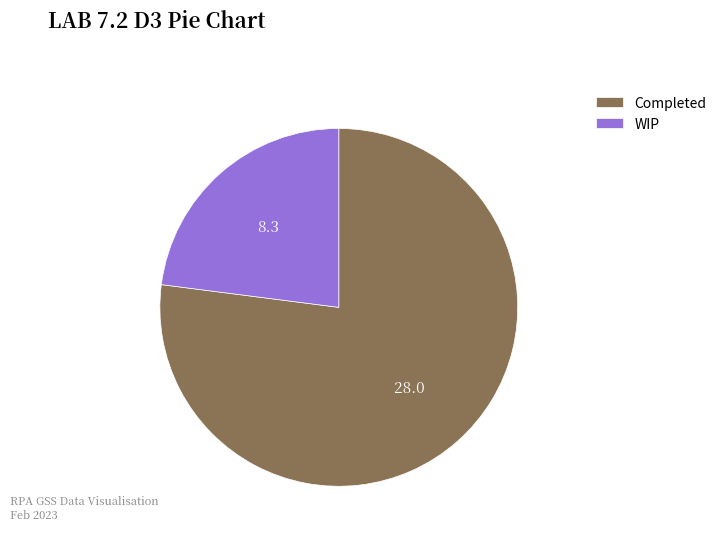

Which slice is the smallest?

WIP